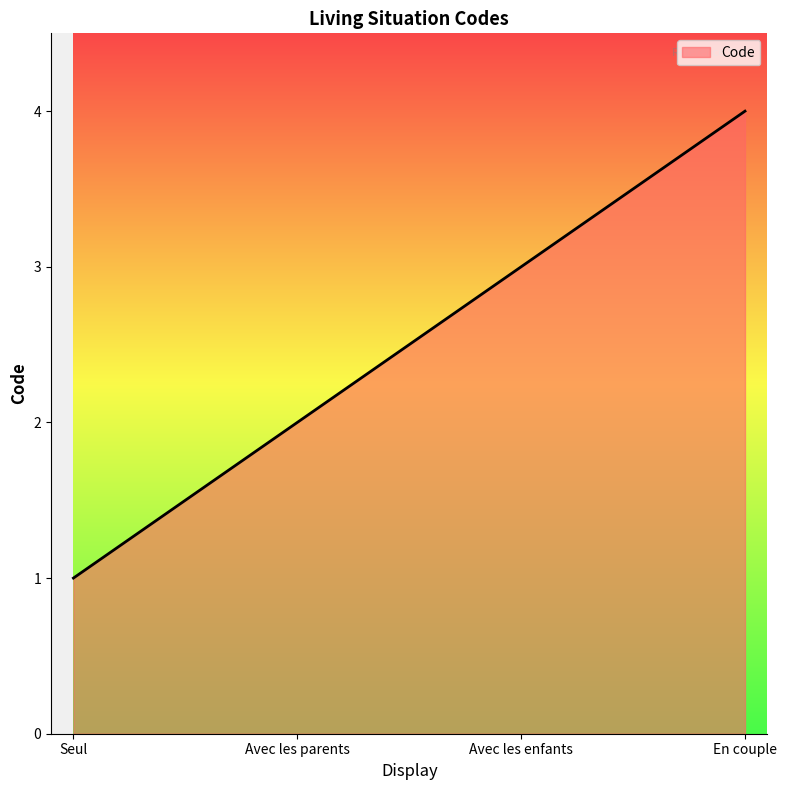

What is the difference between the maximum and minimum values?

3.0